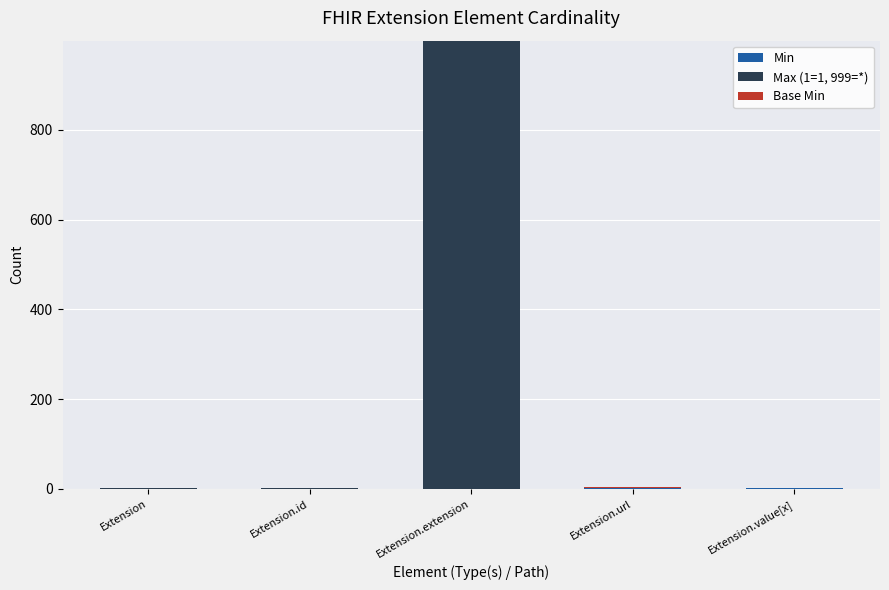

At which category is the sum across all series the highest?

Extension.extension